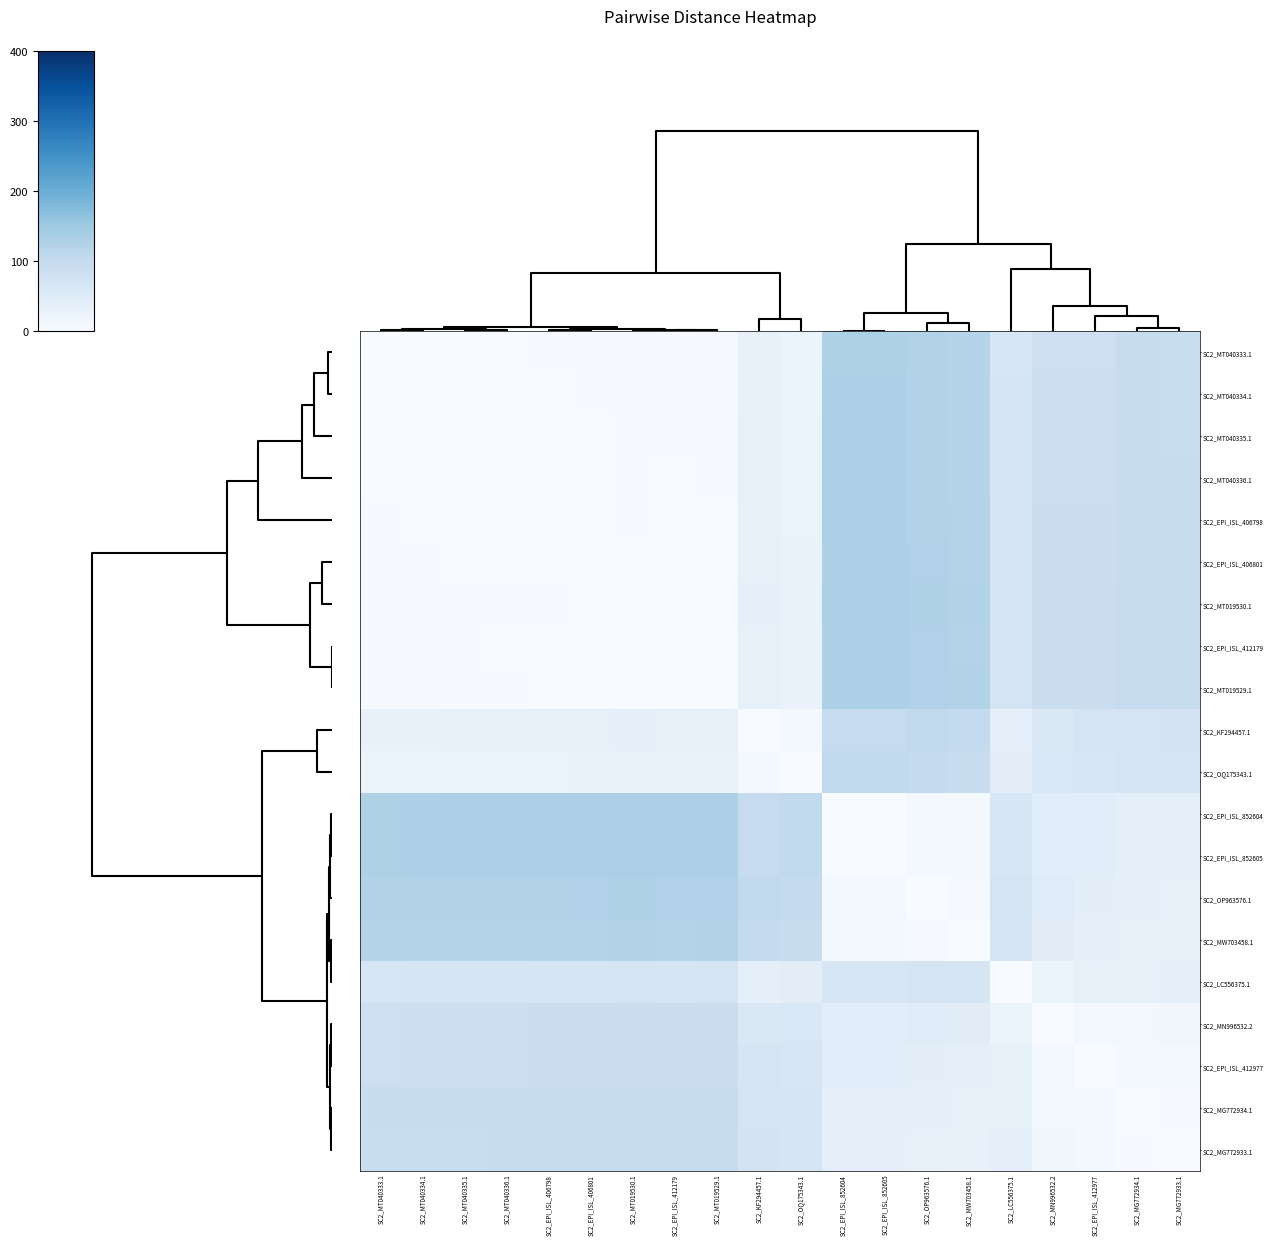

What is the total value across all series at SC2_EPI_ISL_852604?

1625.8